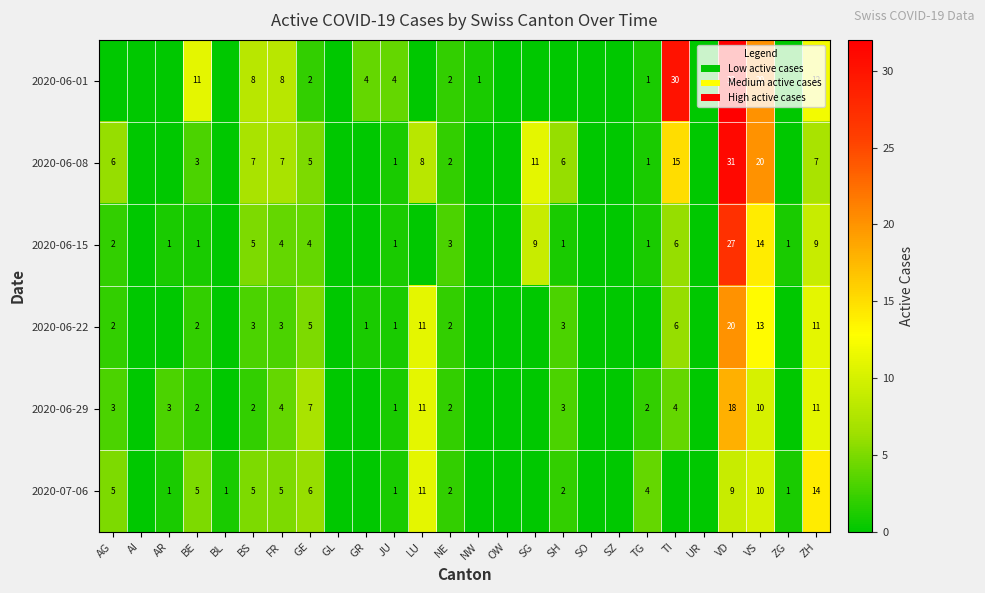

Which category has the lowest value across all series?

AG